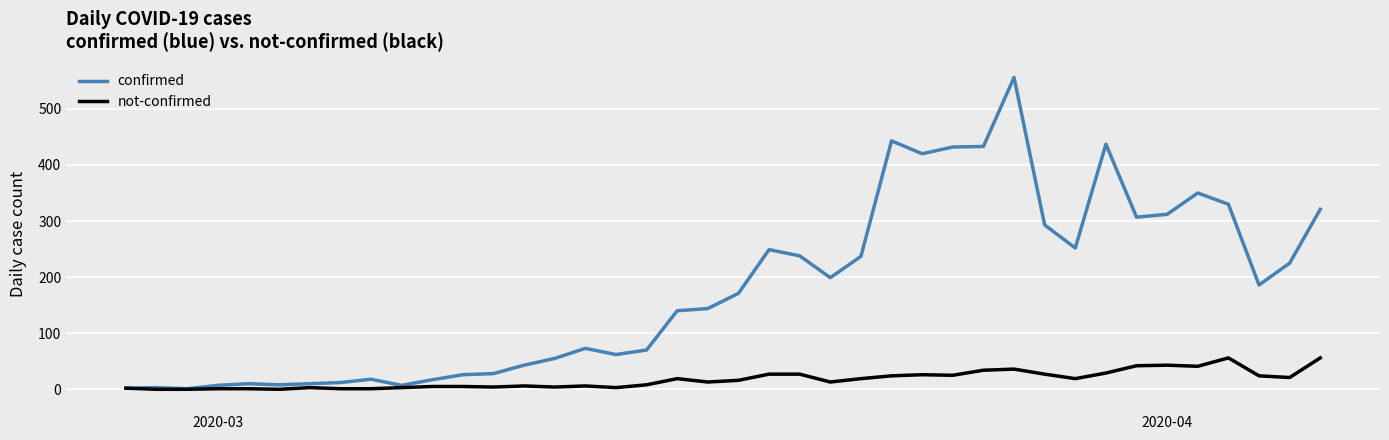

Which series has the largest range (max minus min)?

confirmed